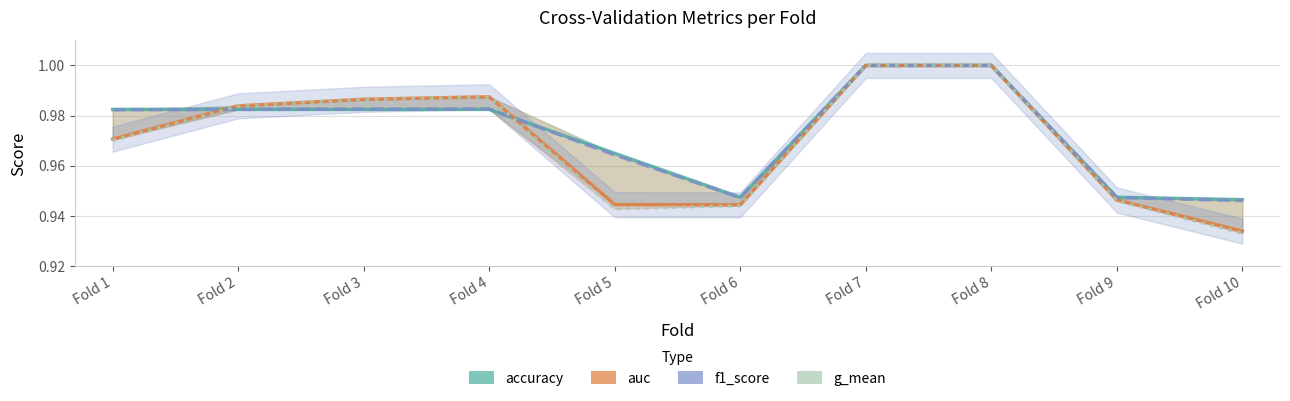

Read the accuracy value at Fold 1.

1.0